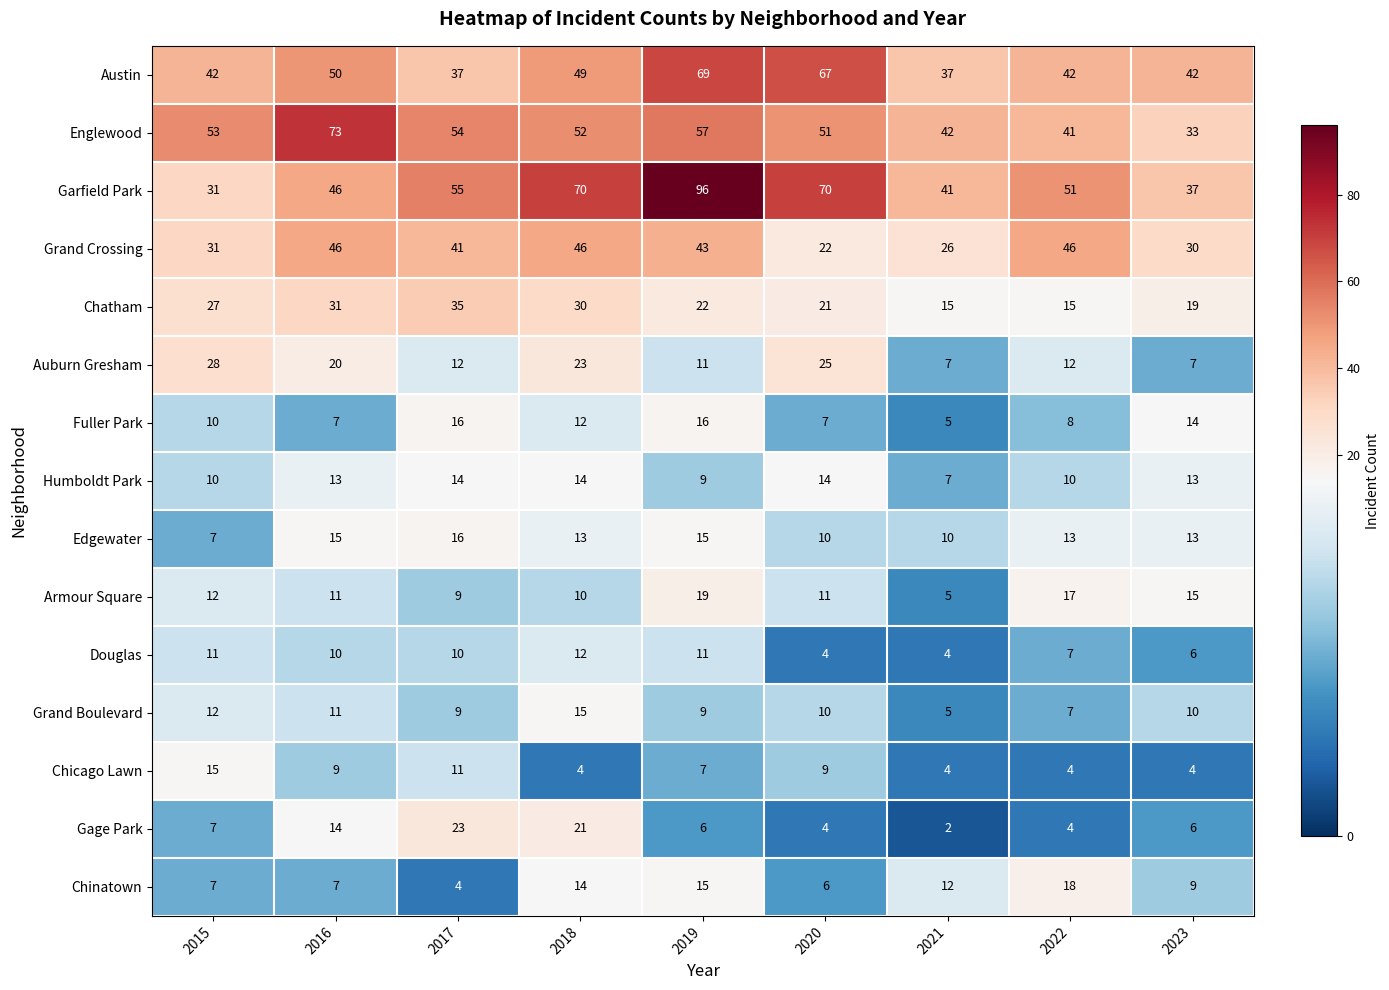

Which category has the highest value in the Gage Park series?

2017